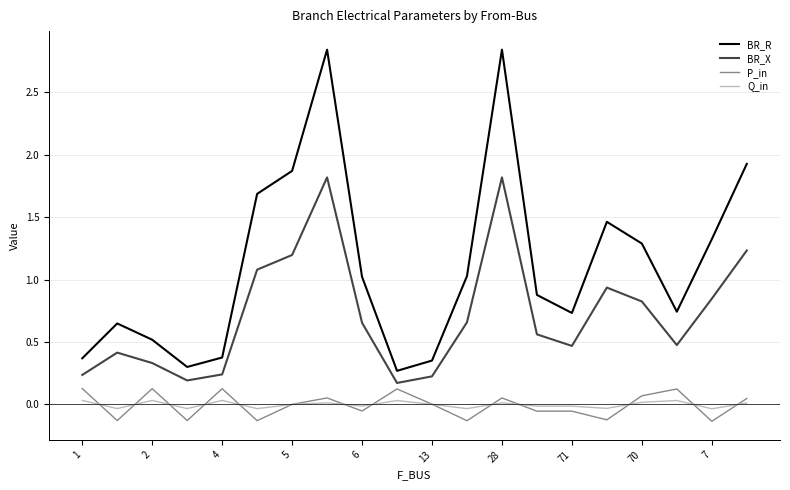

Which series has the largest total across all categories?

BR_R